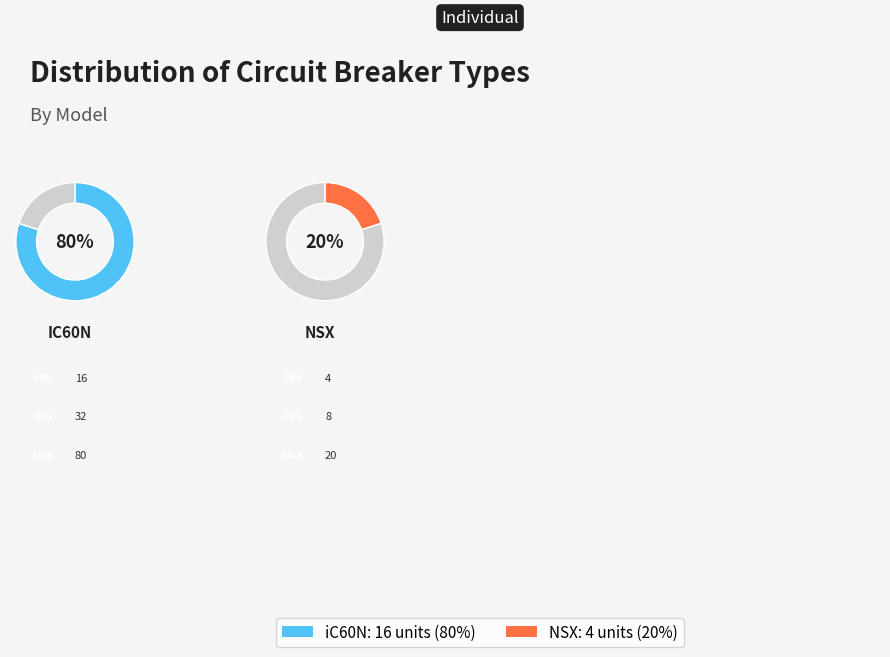

Which has a higher value, NSX or iC60N?

iC60N